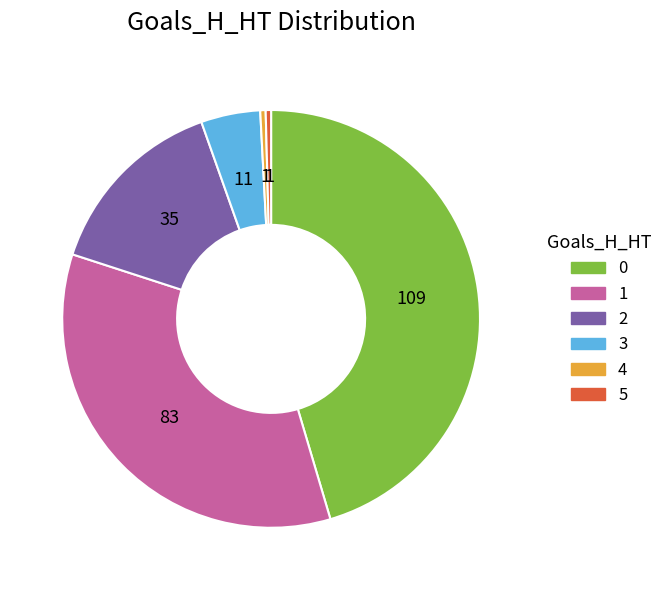

Is there a majority slice in this chart?

No